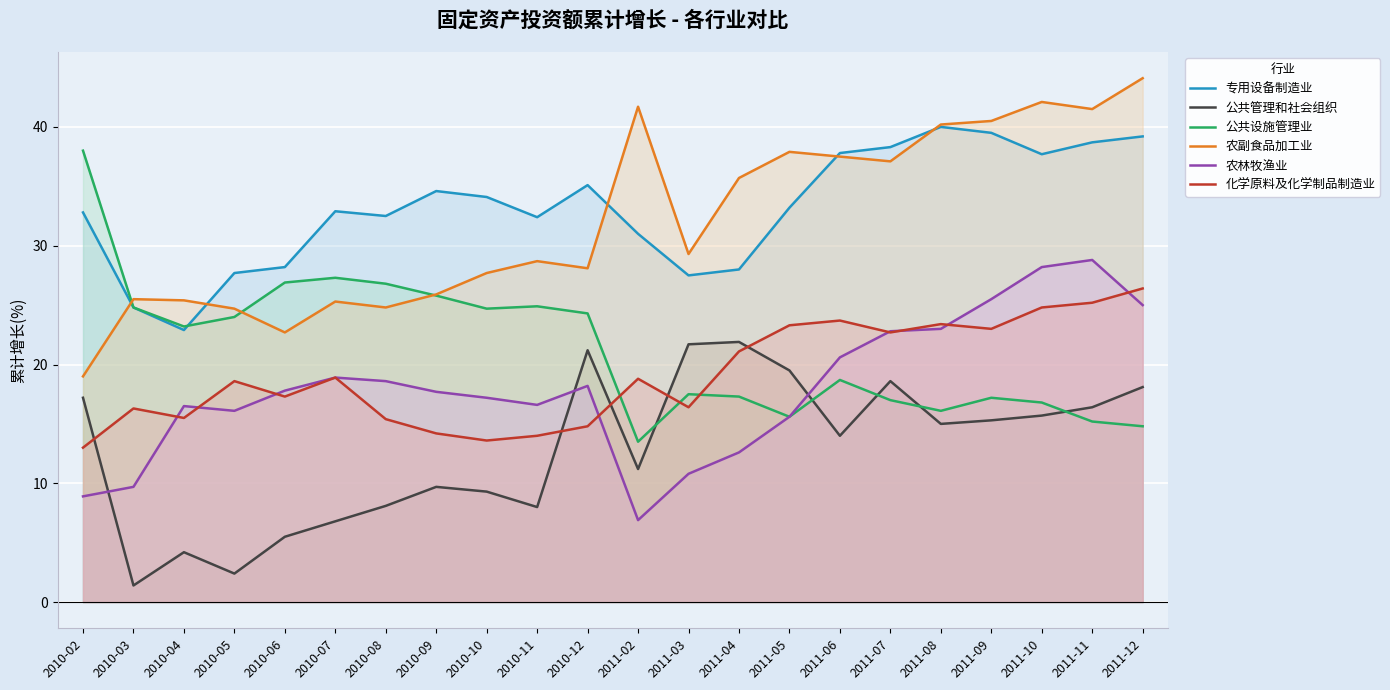

The value of 专用设备制造业 at 2010-05 is 15.3. True or false?

False